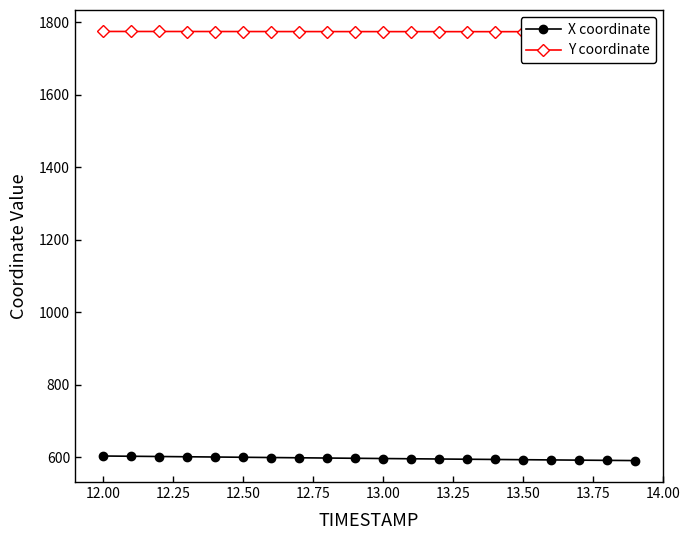

How many lines are shown in the chart?

2